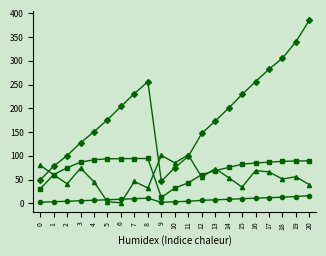

Which label corresponds to the largest value in the chart?

20